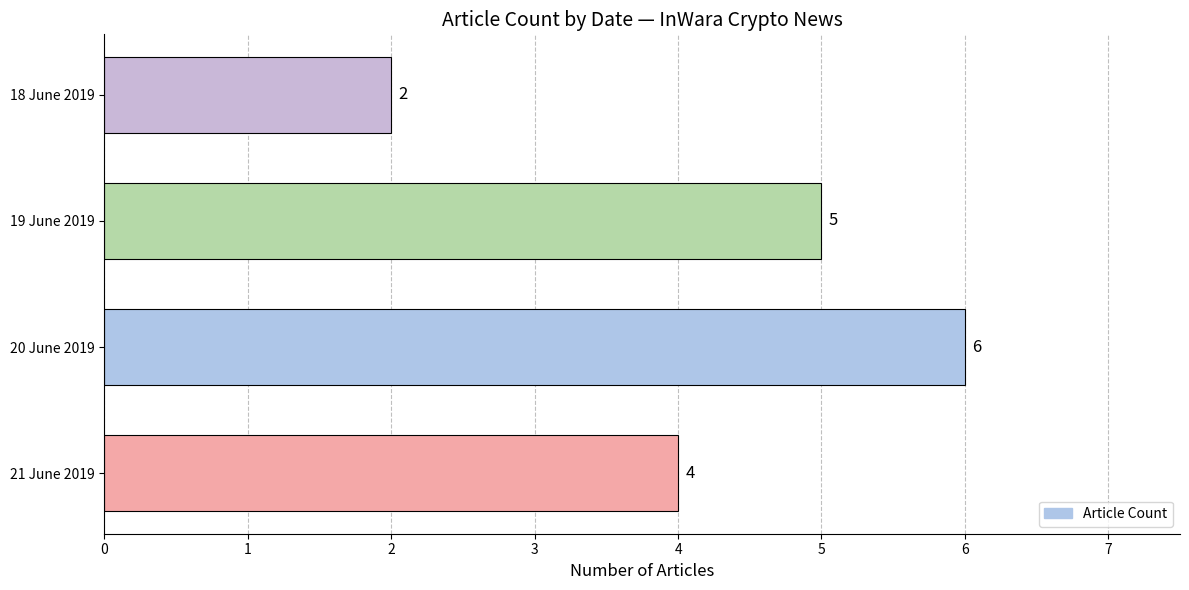

Are the bars horizontal?

Yes